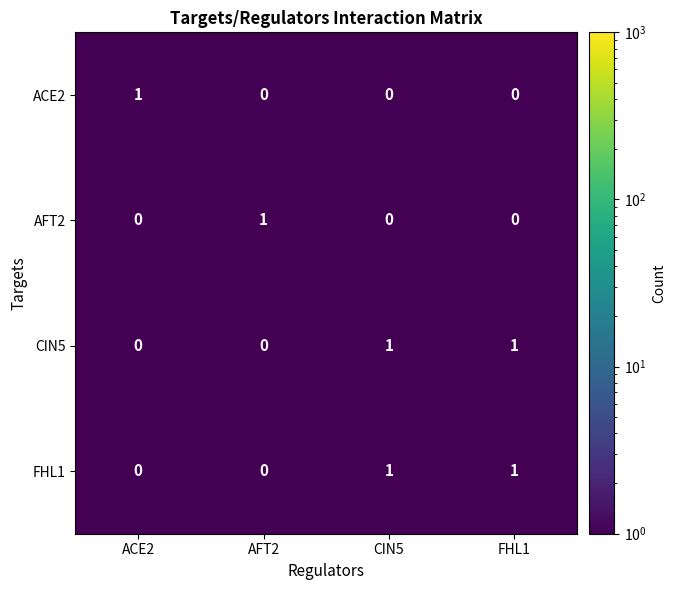

Count the AFT2 values in the range 0 to 1.

4